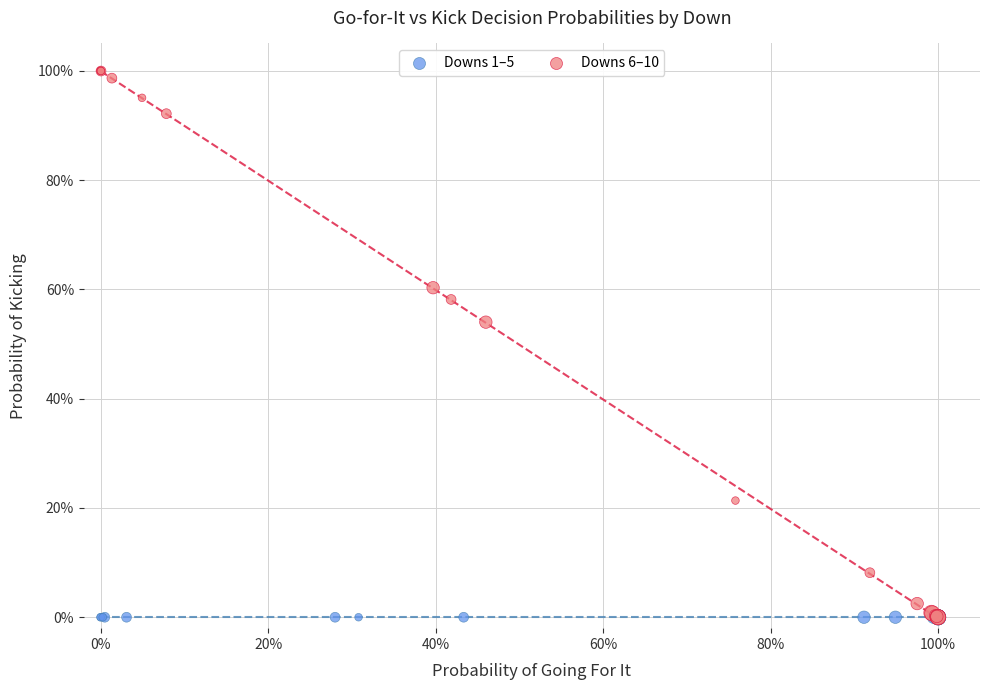

Which series contains the highest Y value?

Downs 6–10